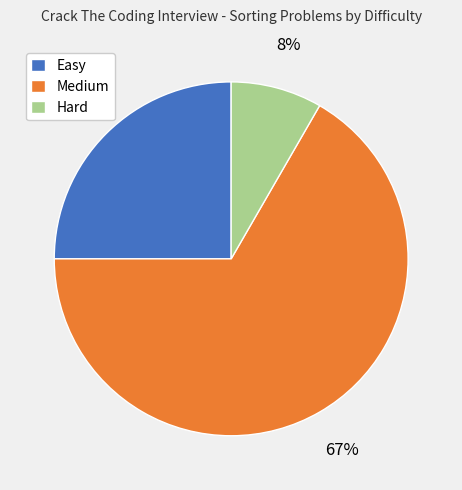

Between Medium and Hard, which is larger?

Medium